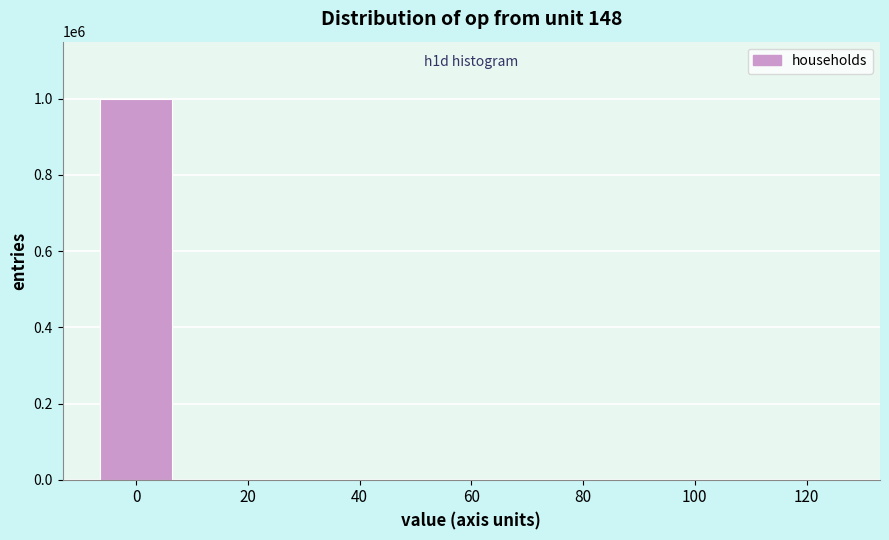

What is the greatest value displayed?

999947